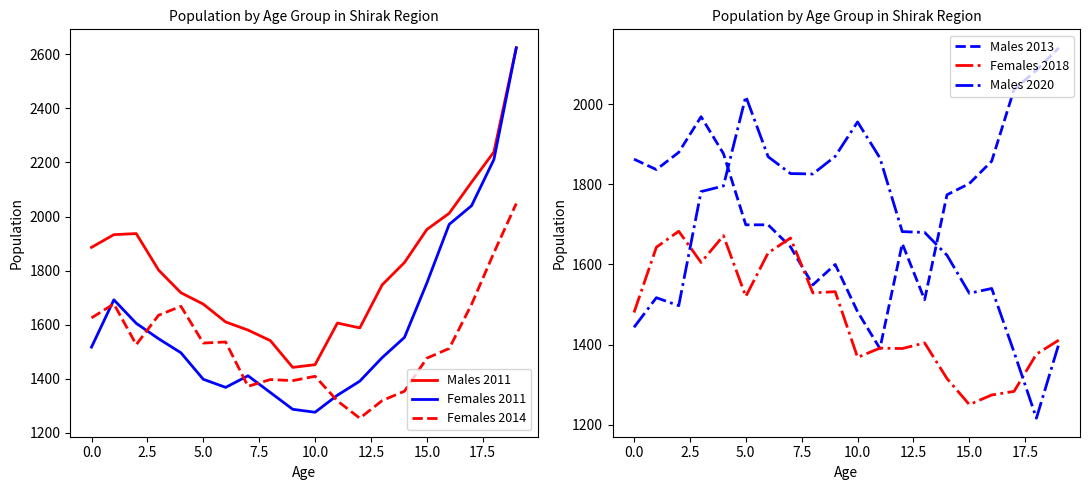

What is the difference between the maximum and second lowest values in the Females 2018 series?

409